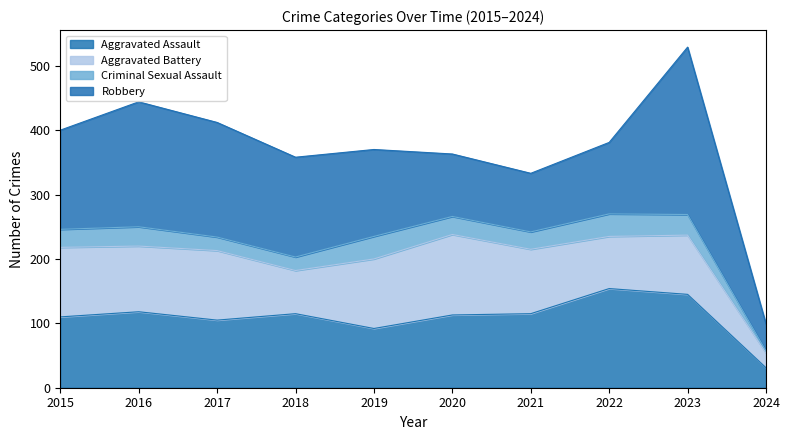

The value of Criminal Sexual Assault at 2023 is 52. True or false?

False